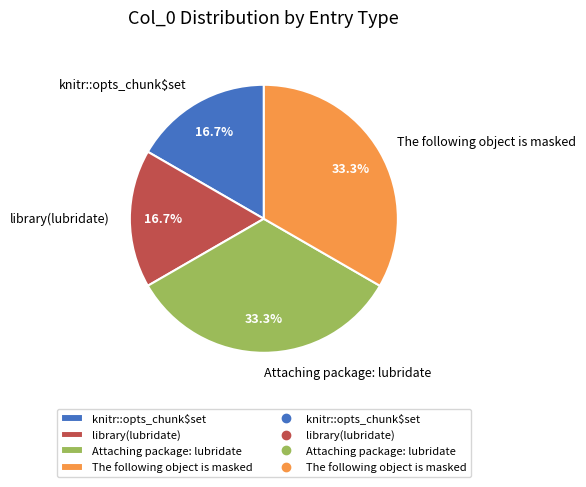

To the nearest percent, what is the difference between the The following object is masked and library(lubridate) slice percentages?

17%